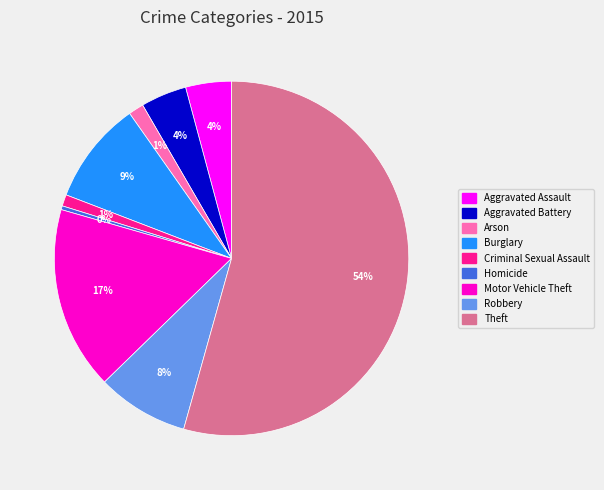

What is the smallest slice in the pie chart?

Homicide